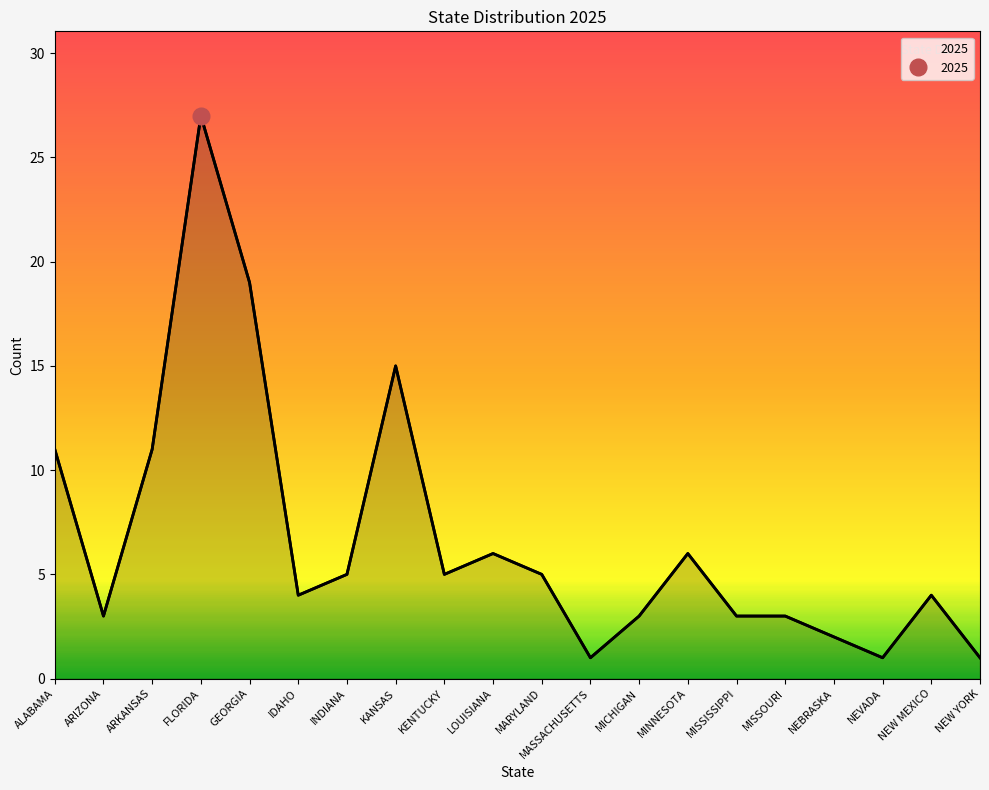

Where is the data nearest to the value 14?

KANSAS